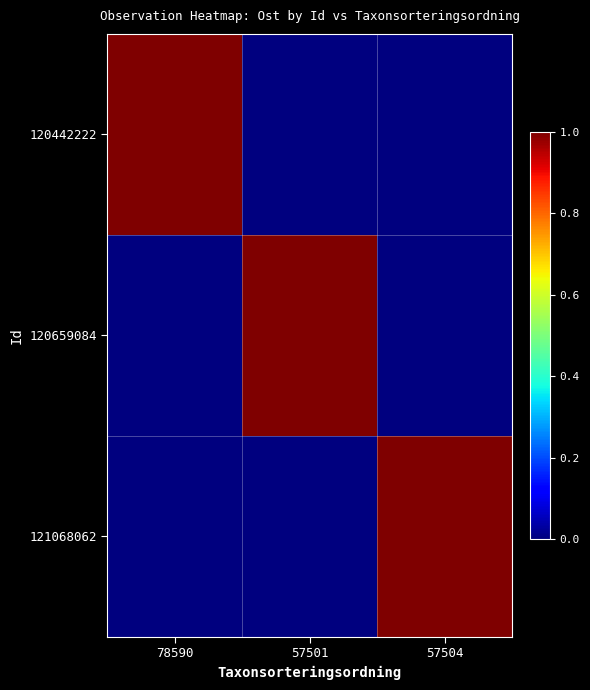

What is the difference between the highest and lowest values at 57504?

1.0